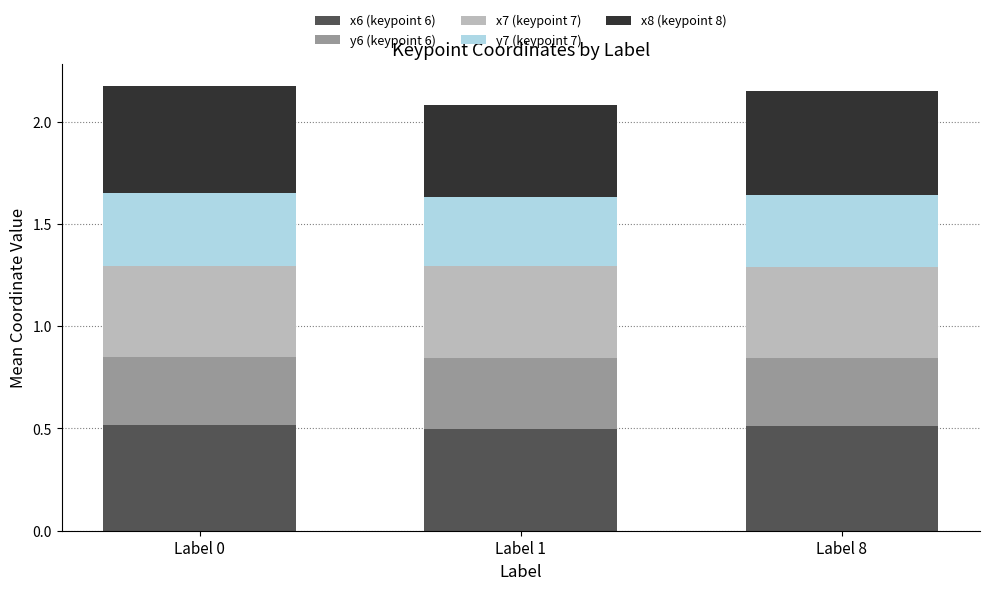

The value of x6 (keypoint 6) at Label 1 is 0.8. True or false?

False